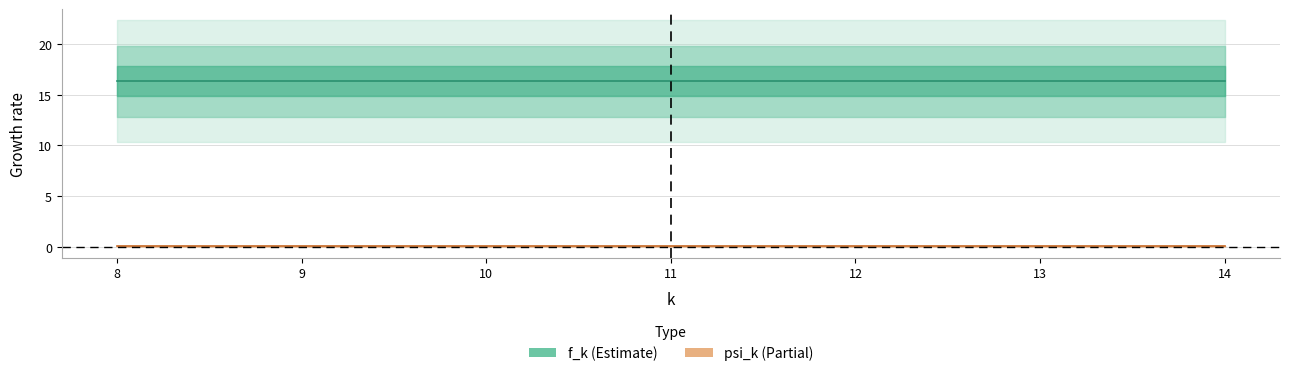

Which category has the lowest value in the f_k series?

11